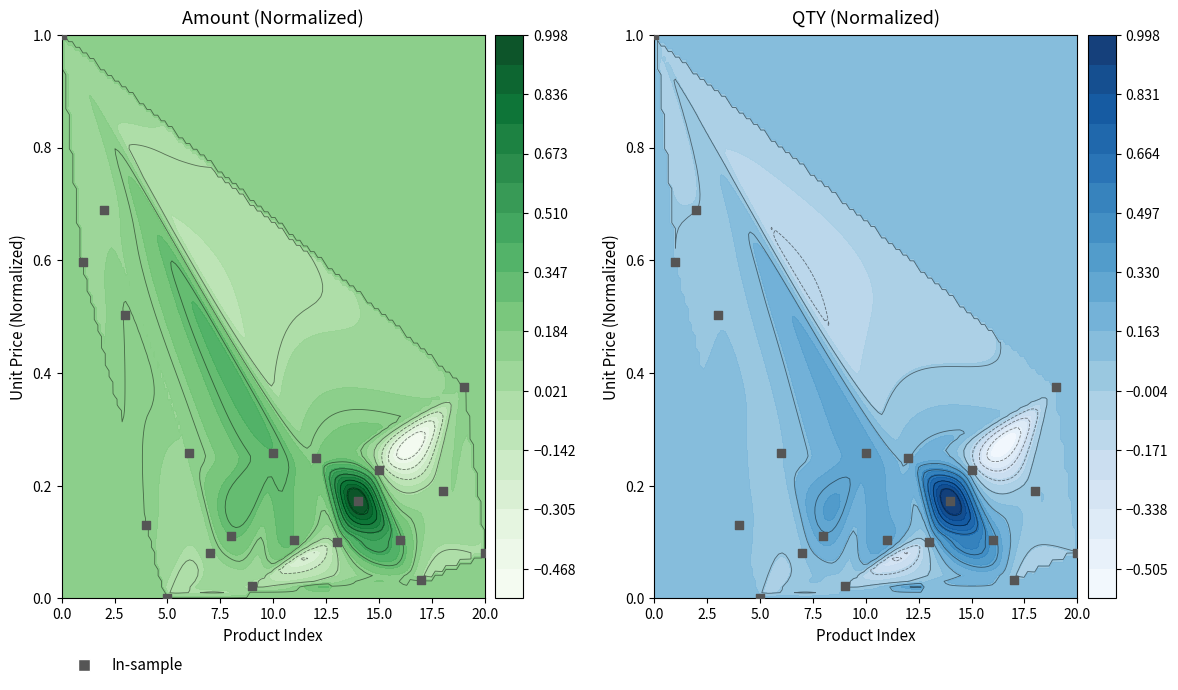

The chart shows a value of 0.2 at 18. True or false?

True